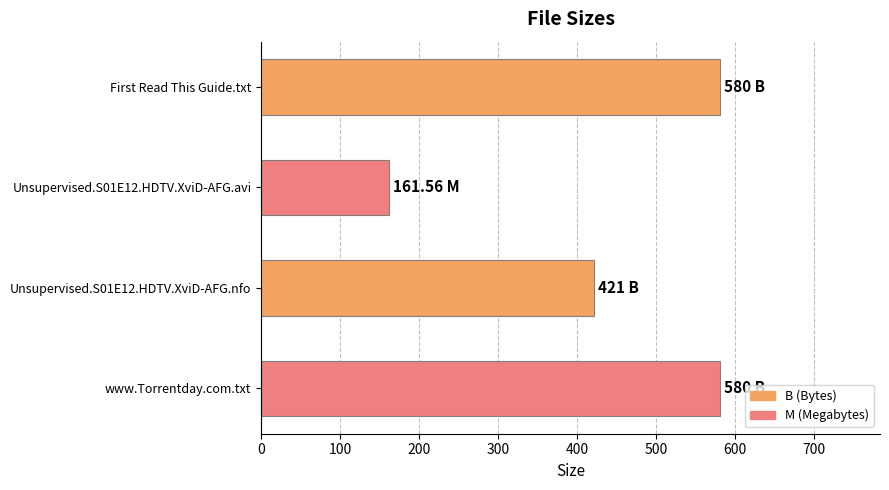

What is the label of the 4th bar from the bottom?

First Read This Guide.txt